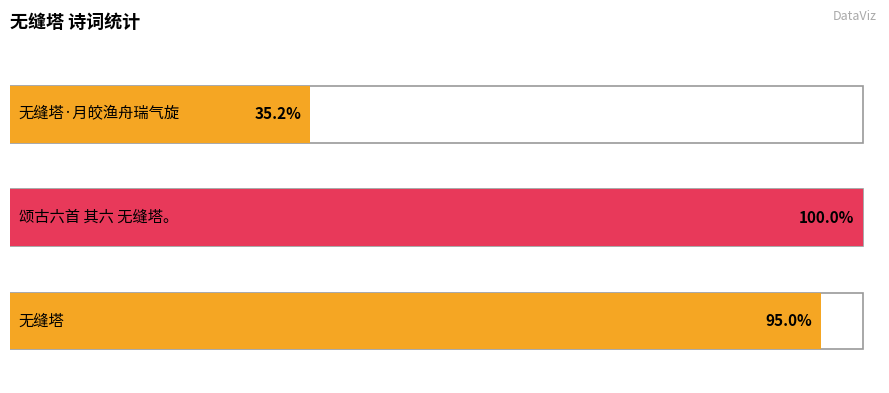

How many series are shown in this chart?

1